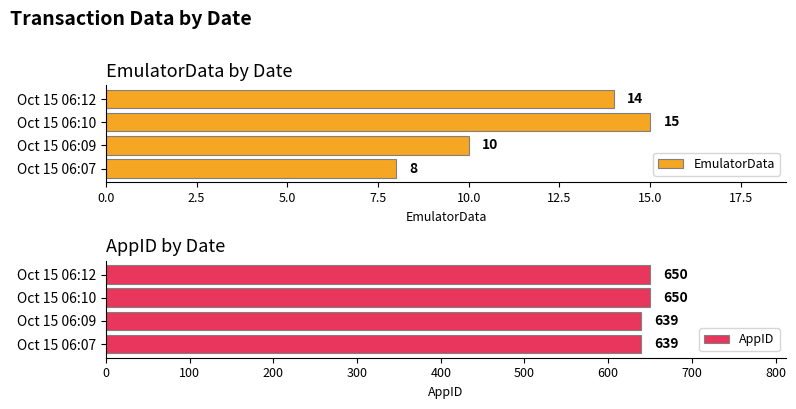

The AppID series shows 869 at Oct 15 06:12. True or false?

False